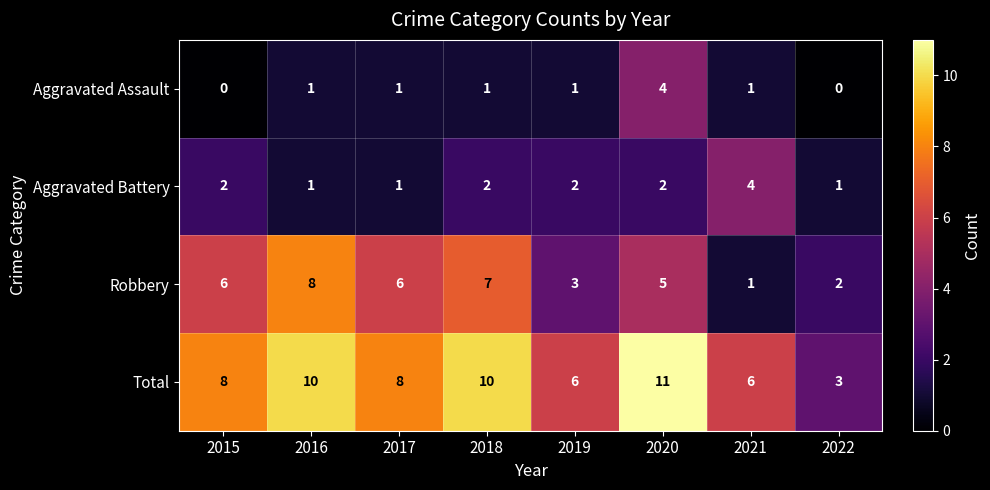

At 2020, list the series in order from largest to smallest.

Total, Robbery, Aggravated Assault, Aggravated Battery